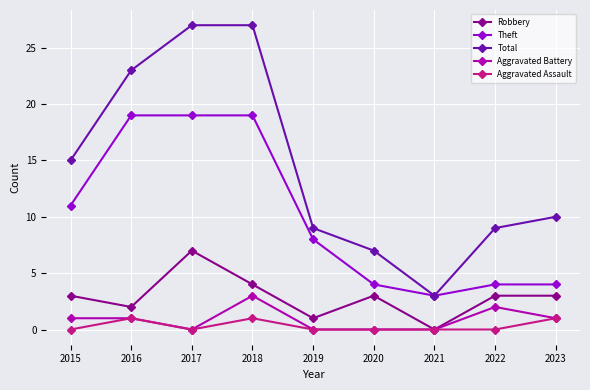

Is the value of Aggravated Assault at 2021 greater than the value of Total at 2023?

No